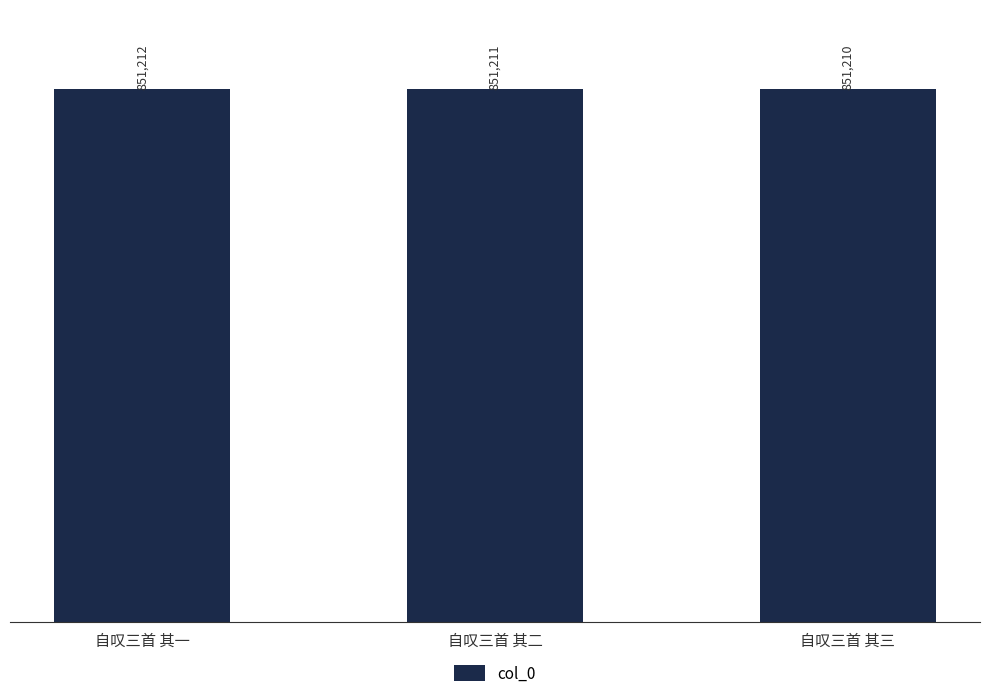

What is the change in value from 自叹三首 其二 to 自叹三首 其三?

-1